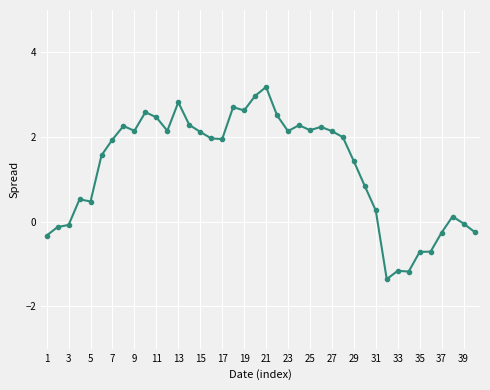

How many categories are shown in the chart?

40